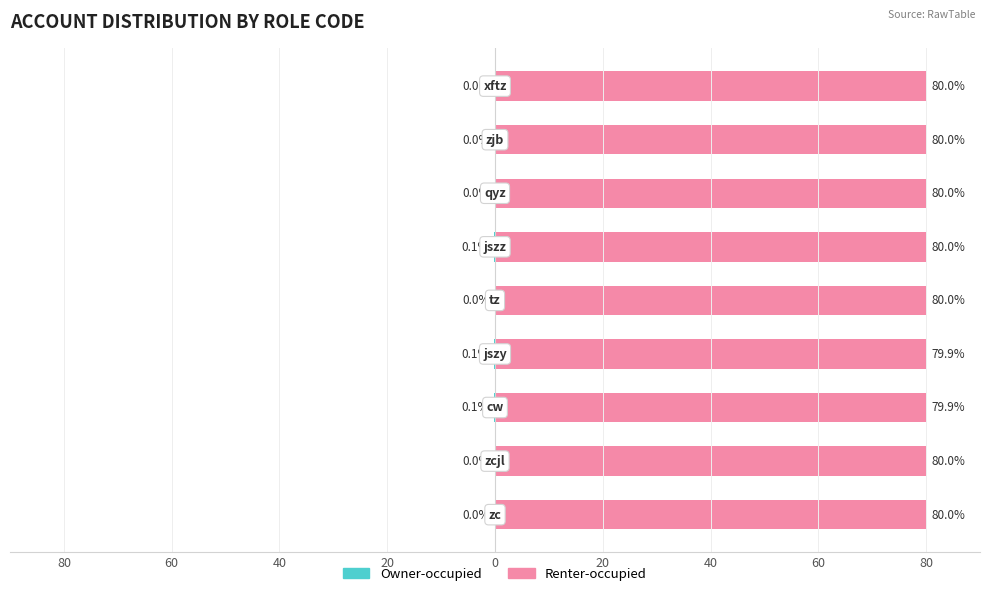

Reading left to right, what are all the values shown in this chart?

Owner-occupied: 80=0.0	60=0.0	40=-0.1	20=-0.1	0=0.0	20=-0.1	40=0.0	60=0.0	80=0.0
Renter-occupied: 80=80.0	60=80.0	40=79.9	20=79.9	0=80.0	20=80.0	40=80.0	60=80.0	80=80.0